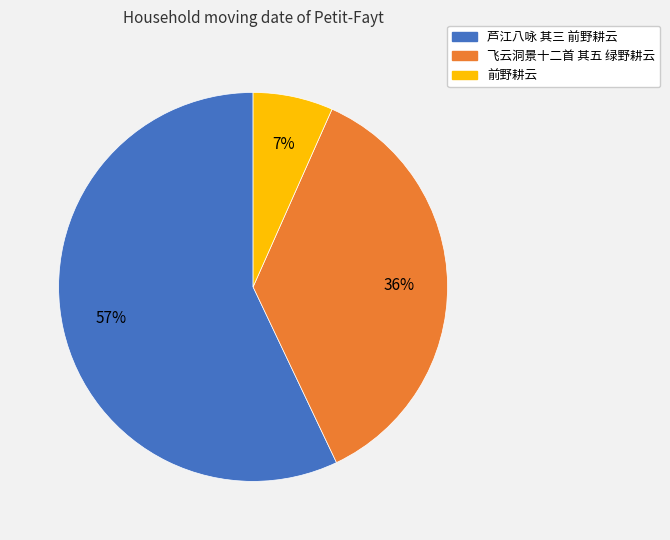

Combined, do 芦江八咏 其三 前野耕云 and 前野耕云 account for over 50%?

Yes